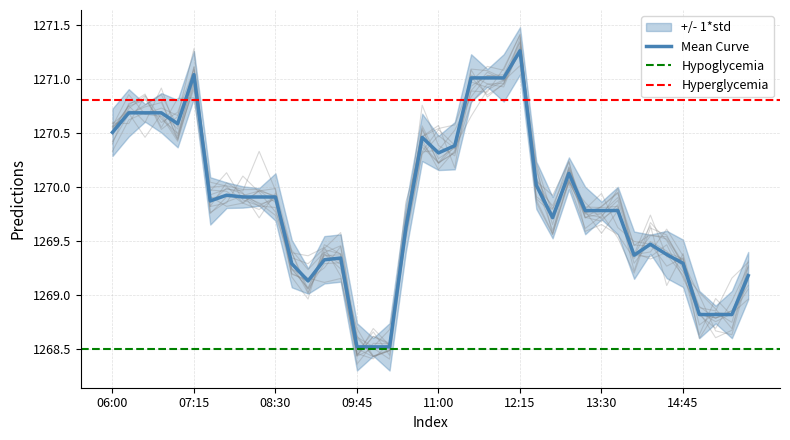

What is the minimum value for Mean Curve?

1268.5